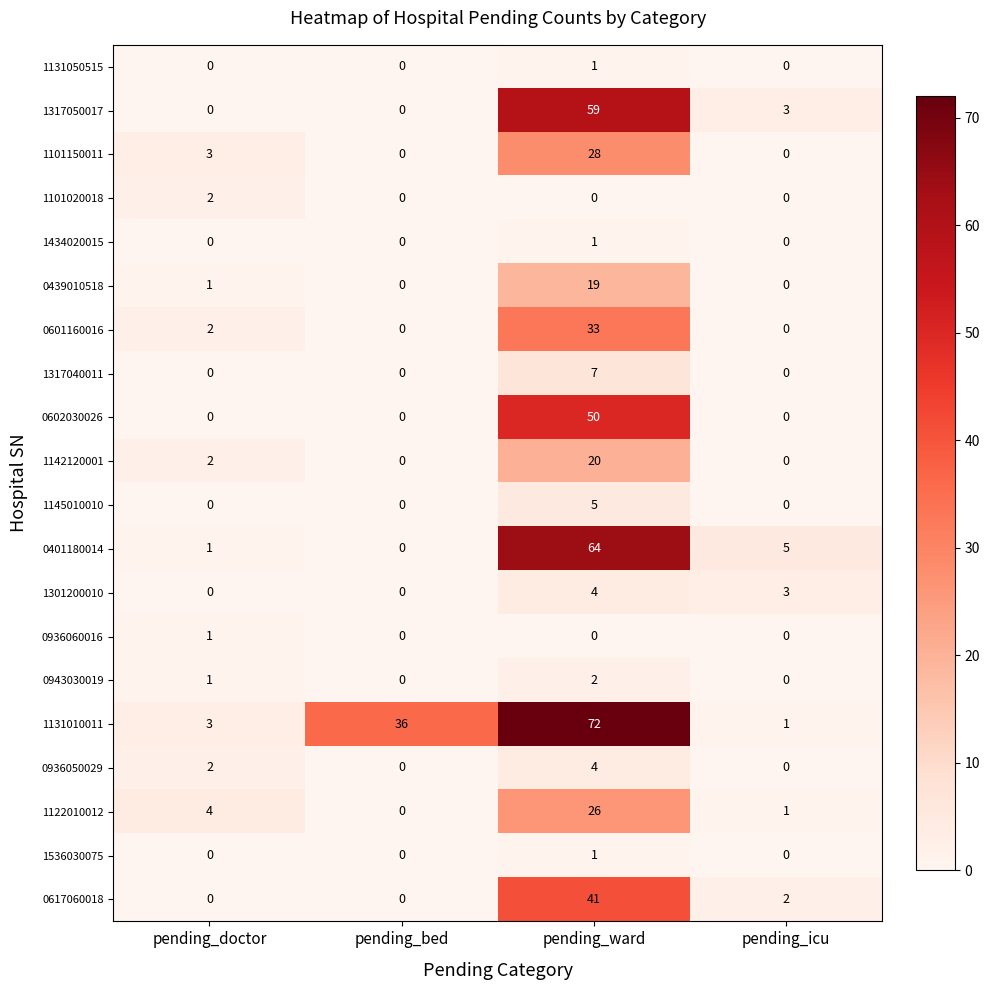

What is the difference between the 0617060018 values at pending_ward and pending_bed?

41